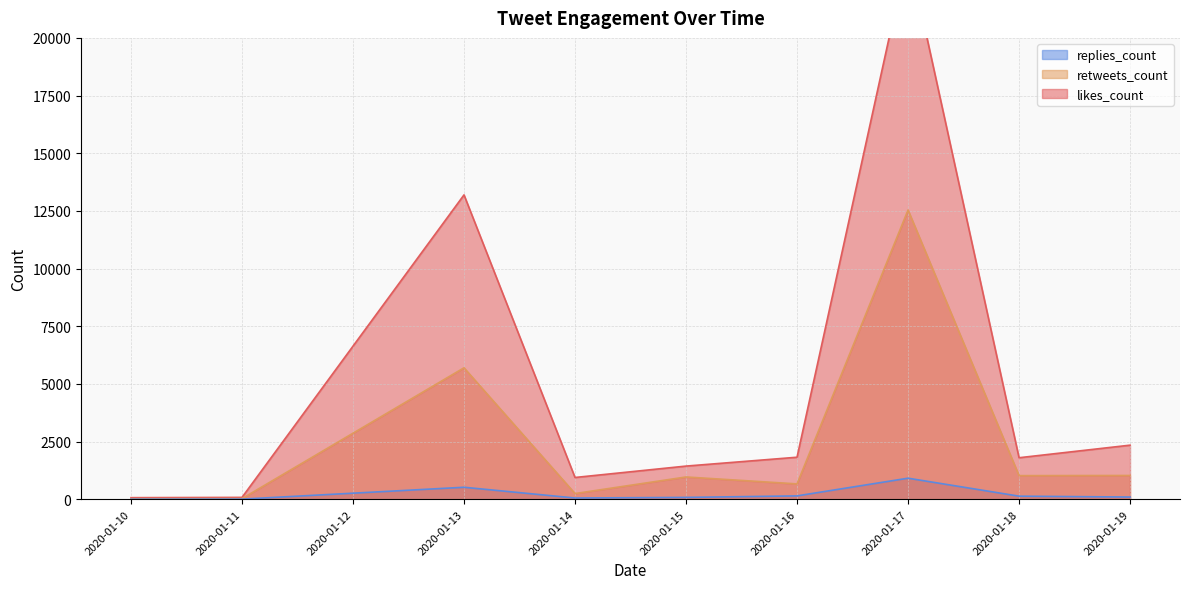

Which category has the highest value in the retweets_count series?

2020-01-17